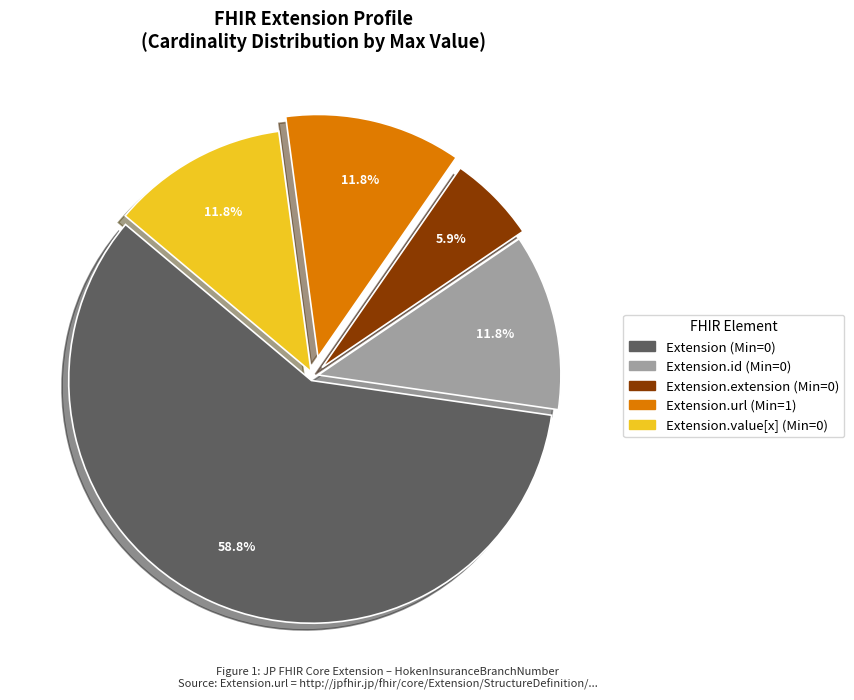

Does any single category account for the majority?

Yes